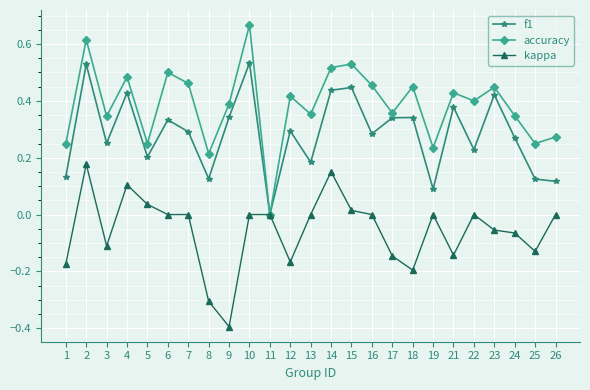

At which category does f1 reach its first local valley?

3